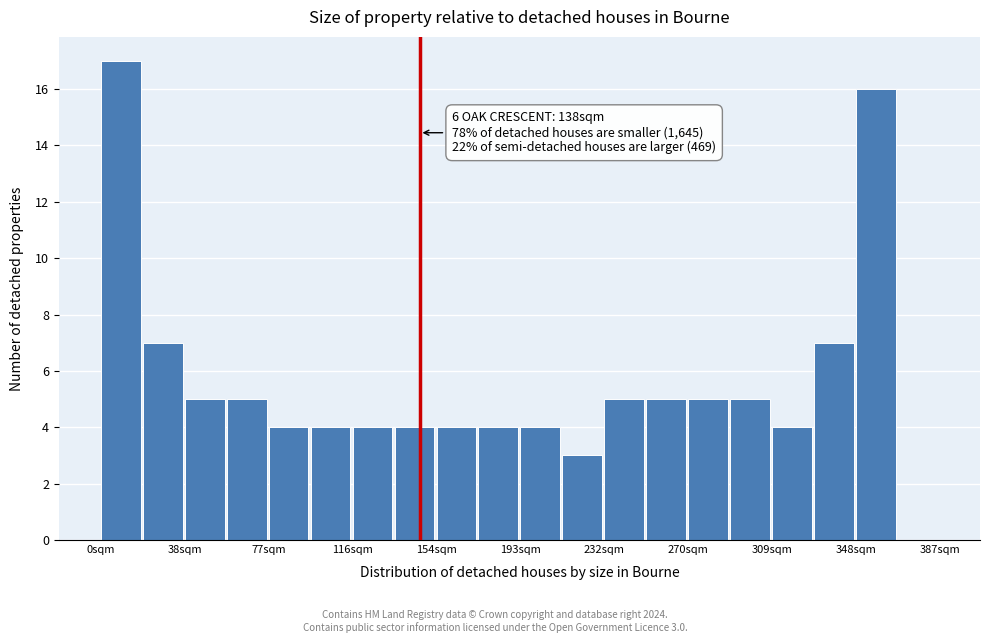

Read against the x-axis, roughly where is the centre of the tallest bar?

10